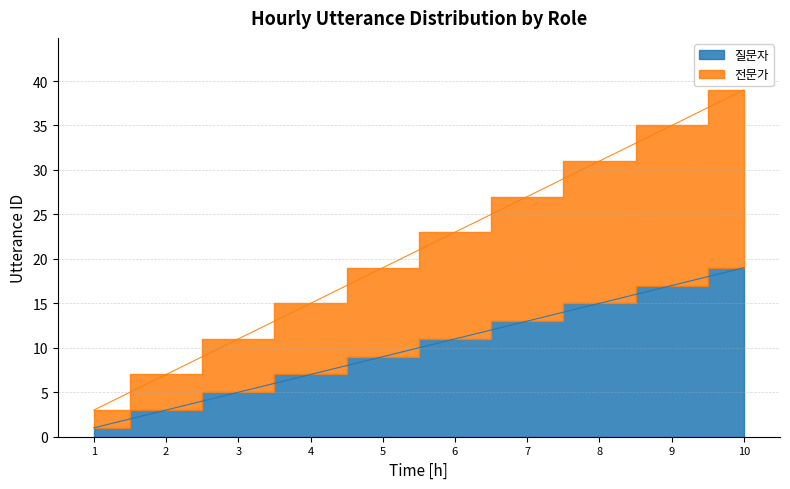

At 9, list the series in order from smallest to largest.

질문자, 전문가